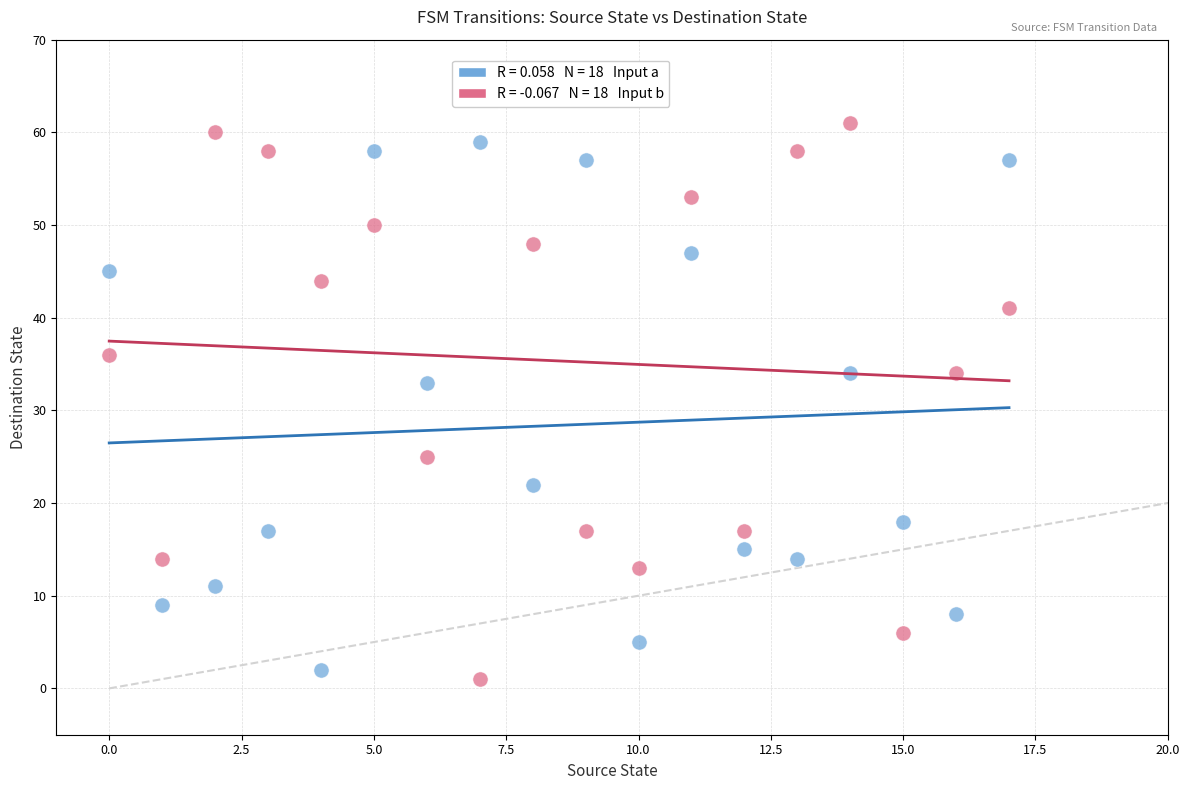

Across all series, what Y value is closest to 31?

33